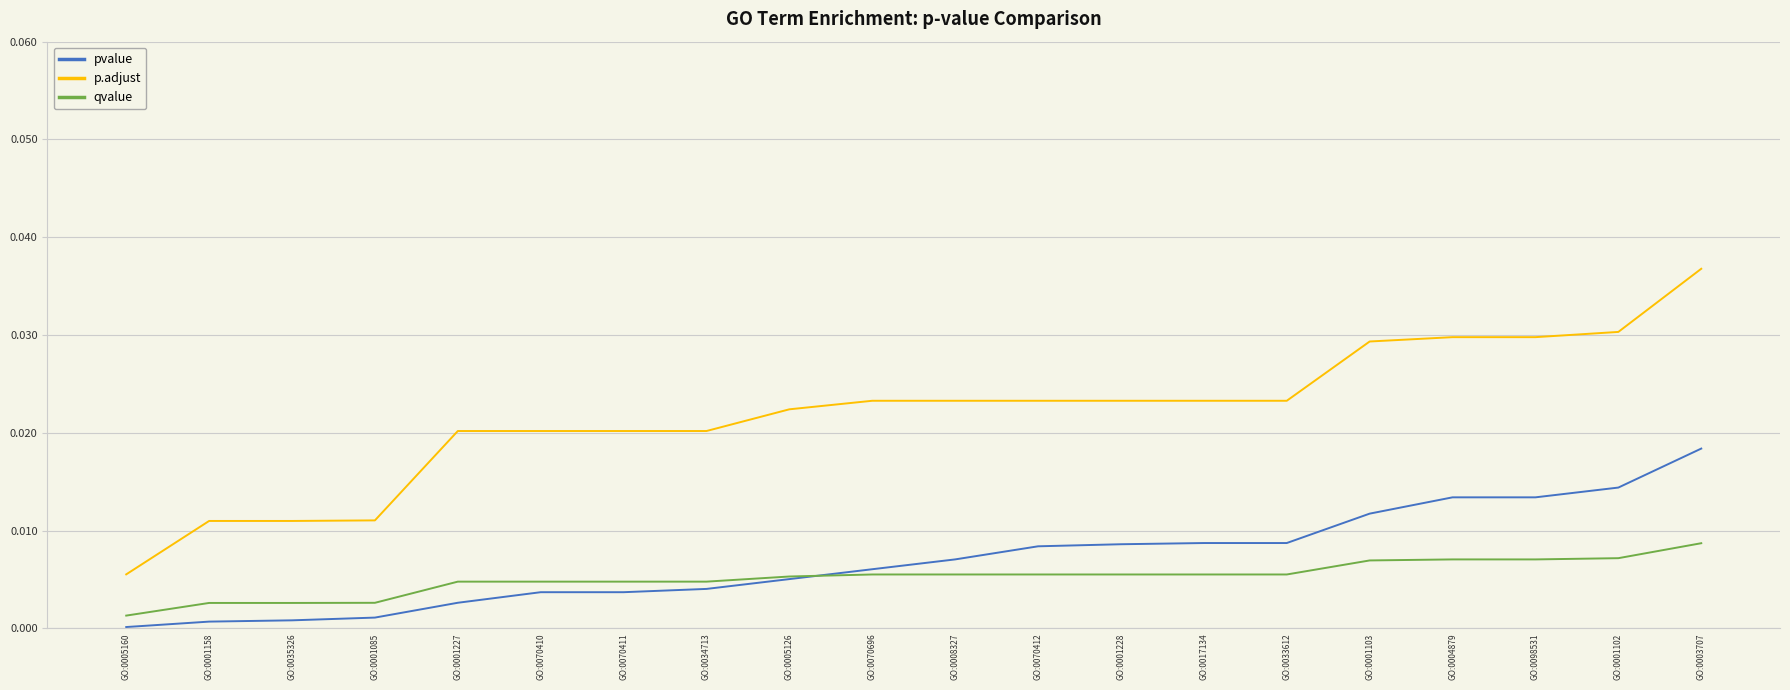

What position from the left is GO:0003707?

20